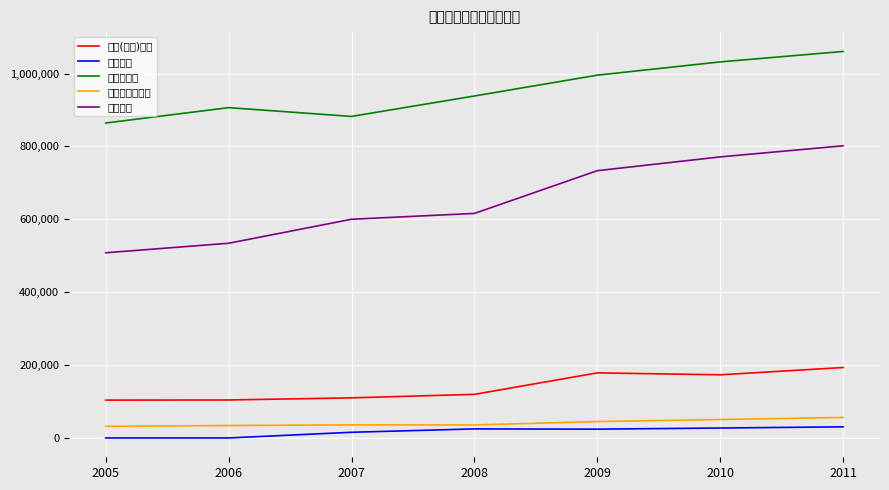

The value of 中专学历 at 2006 is 534221. True or false?

True